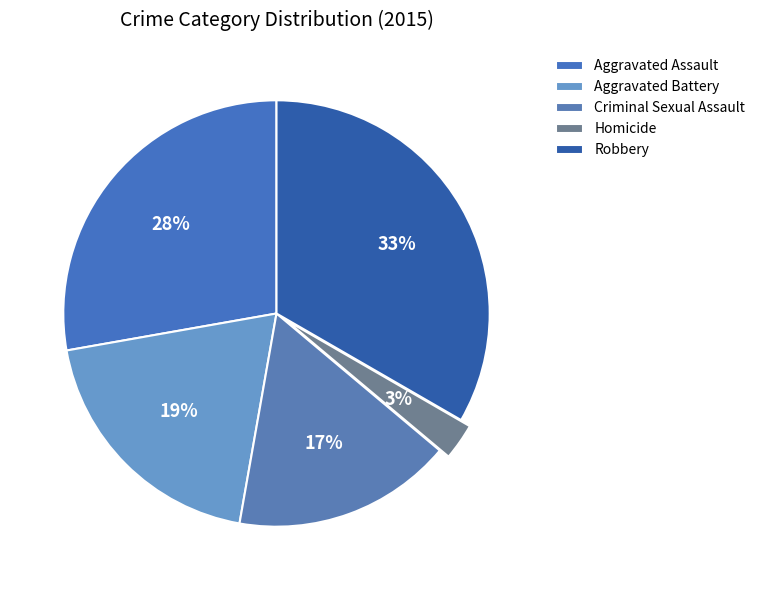

Which slice is the largest?

Robbery